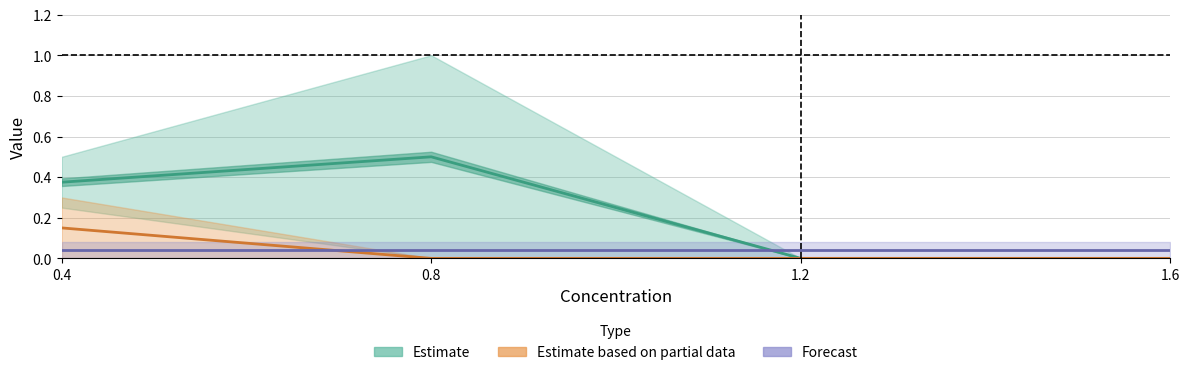

How many lines are shown in the chart?

3